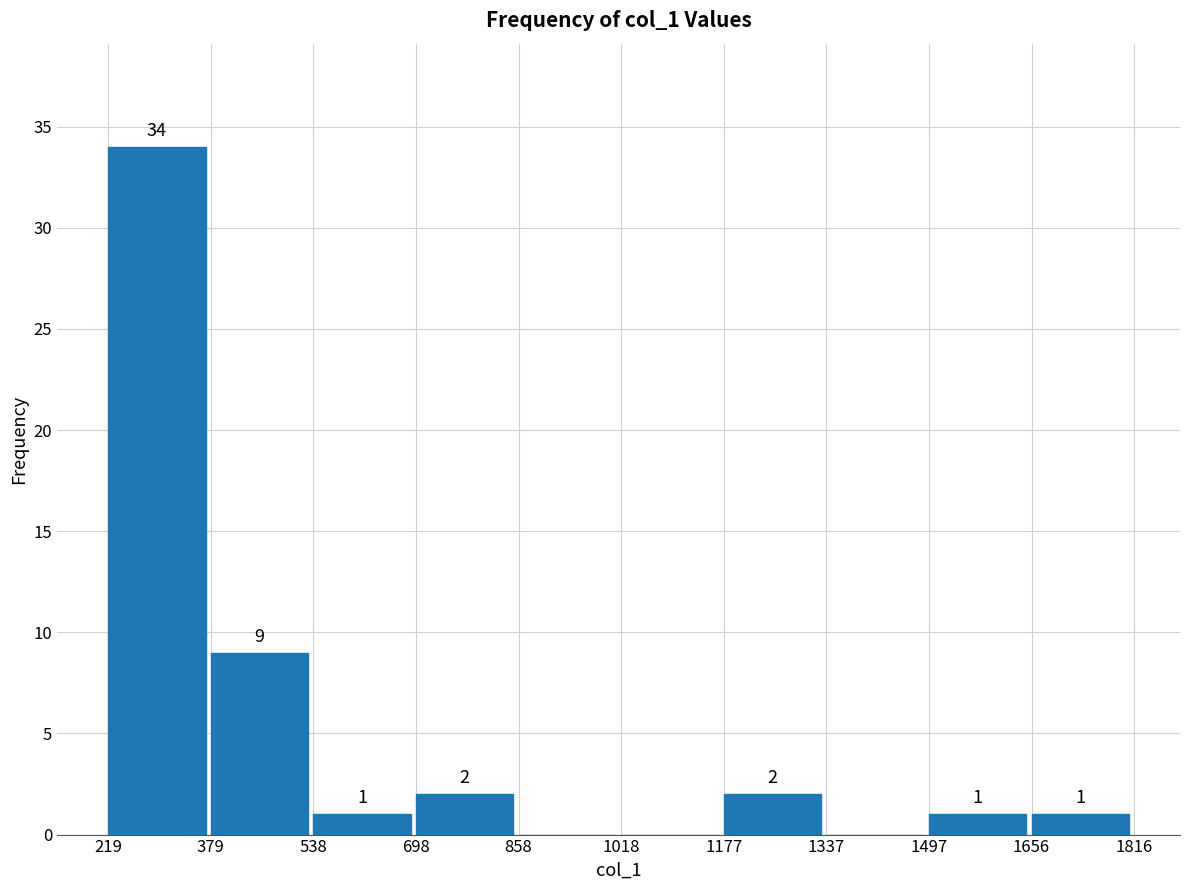

Over which range of the x-axis is the bar tallest?

219 to 379